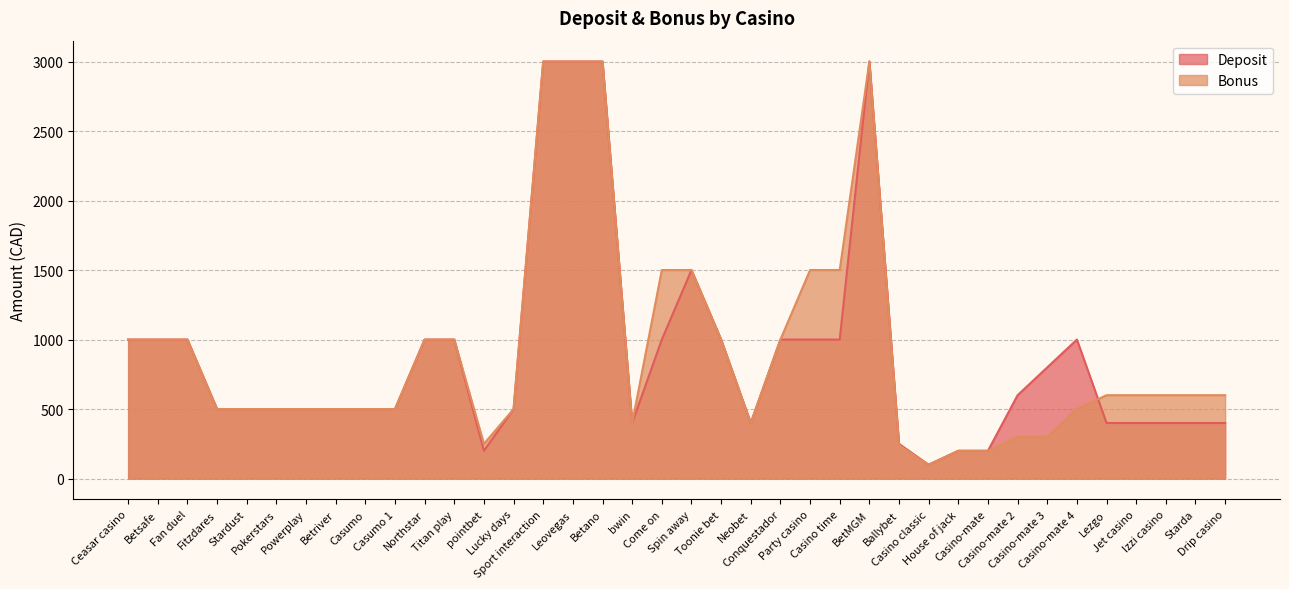

What is the label of the 12th point from the right?

Ballybet